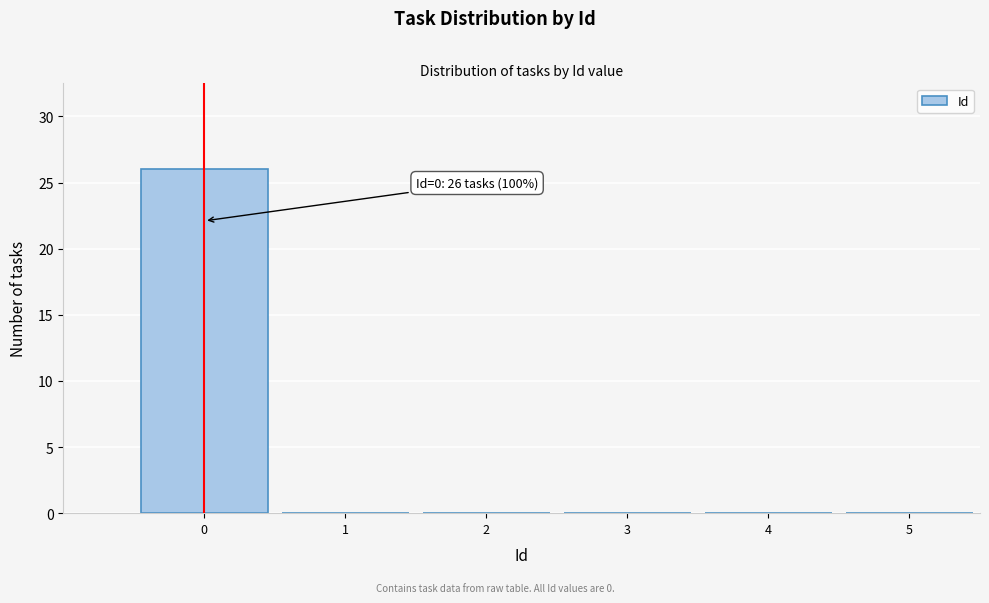

Which range on the x-axis has the tallest bar?

-0.5 to 0.5